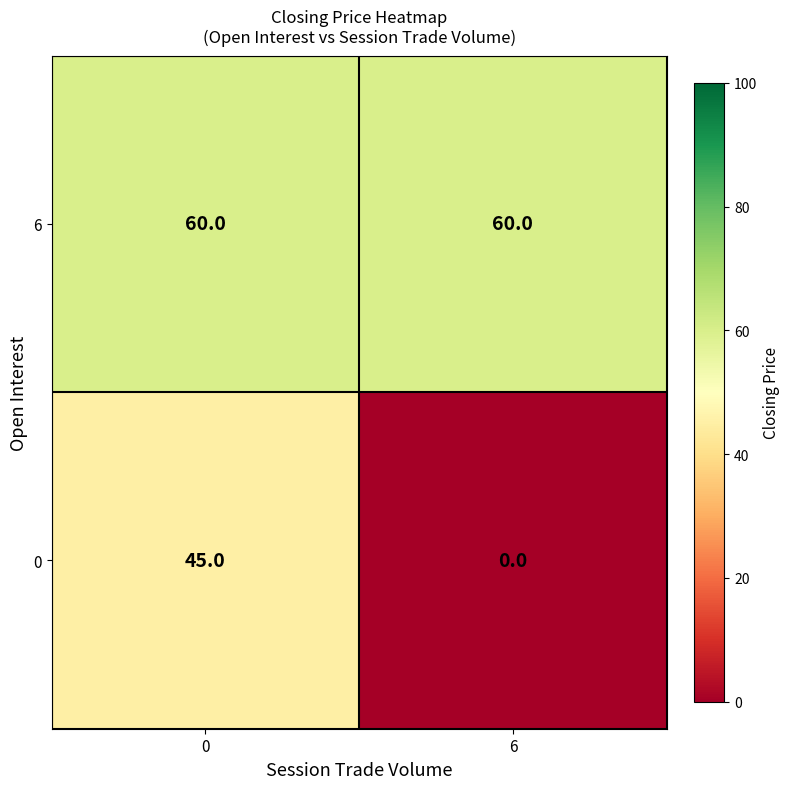

Between 0 and 6, which series saw the biggest shift?

0